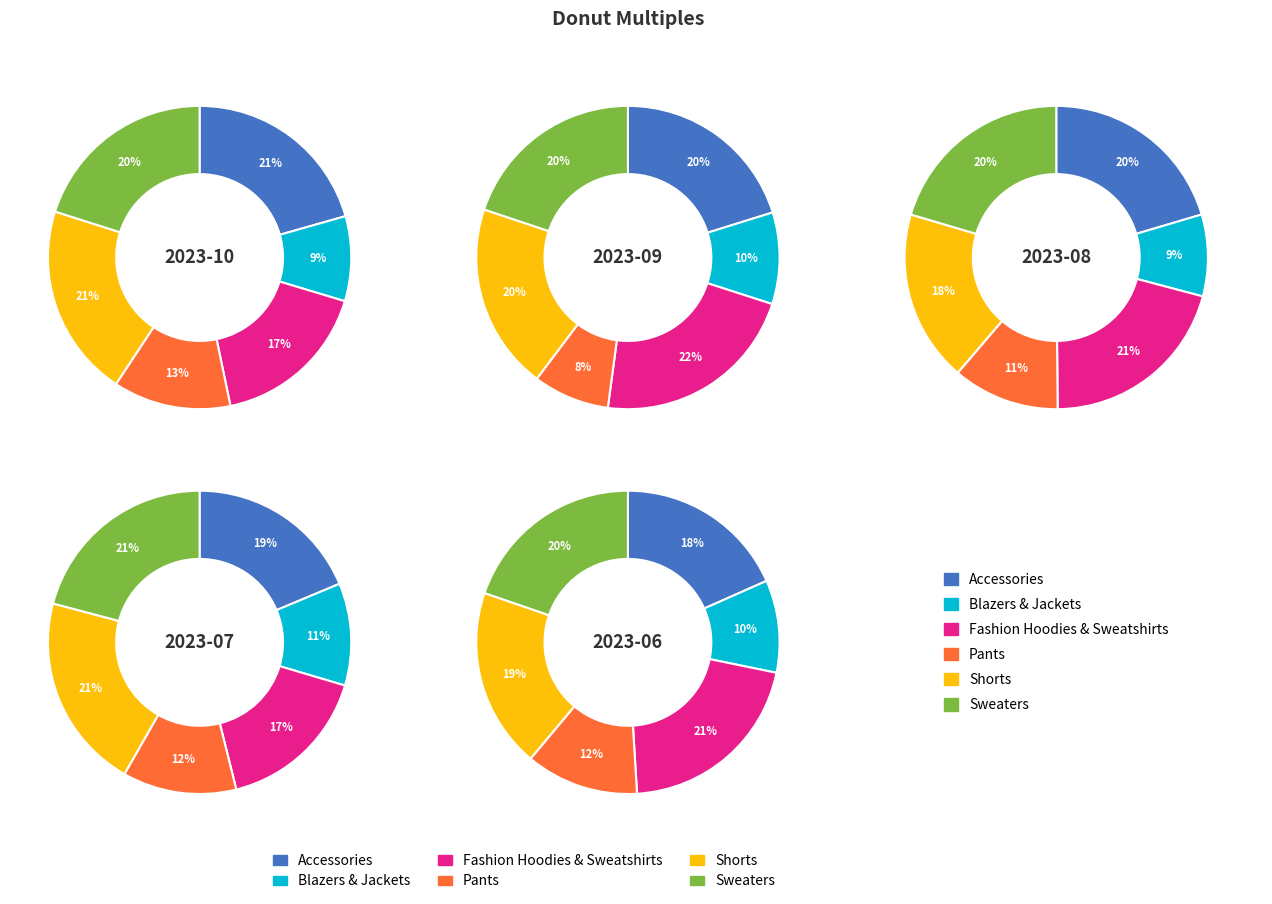

Combined, do 5 and 0 account for over 50%?

No